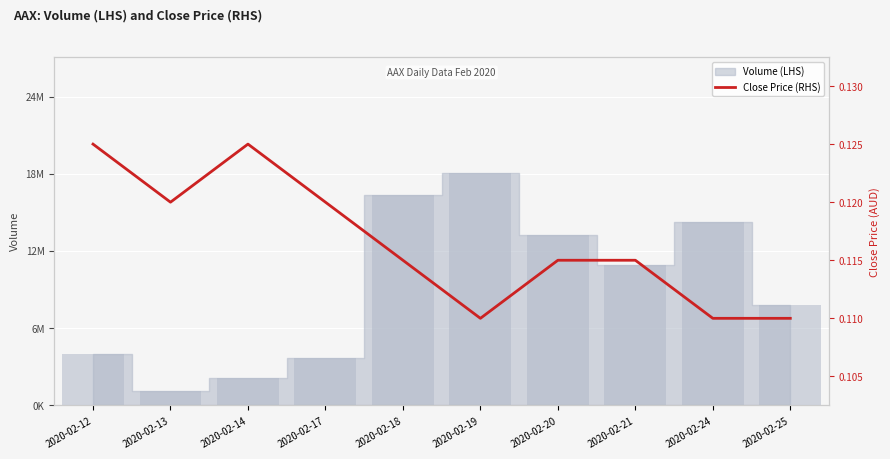

At which category does the chart reach its minimum across all series?

2020-02-19